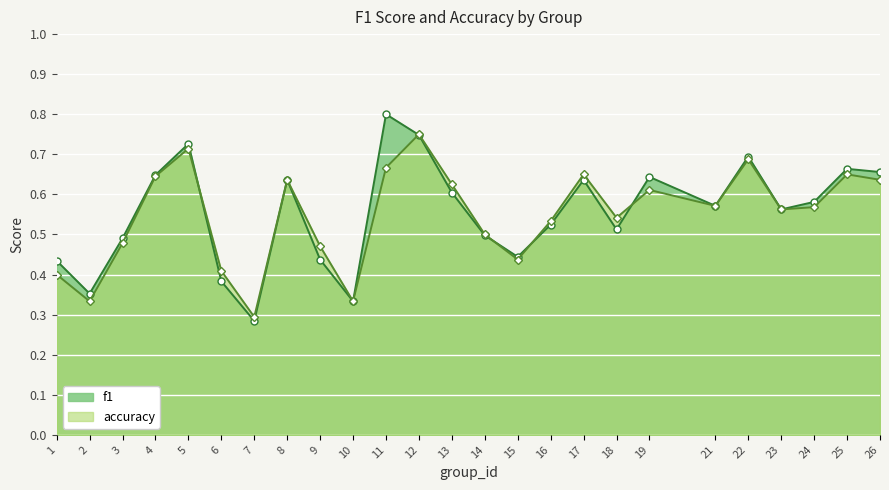

Rank the categories by f1 value from highest to lowest.

11, 12, 5, 22, 25, 26, 4, 19, 8, 17, 13, 24, 21, 23, 16, 18, 14, 3, 15, 9, 1, 6, 2, 10, 7